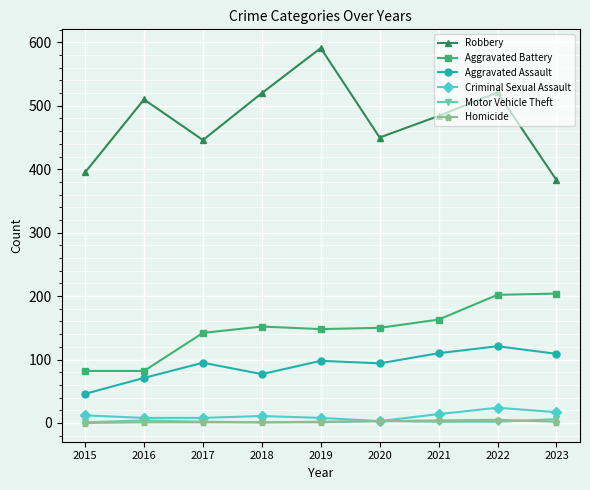

Count the number of data series in this chart.

6